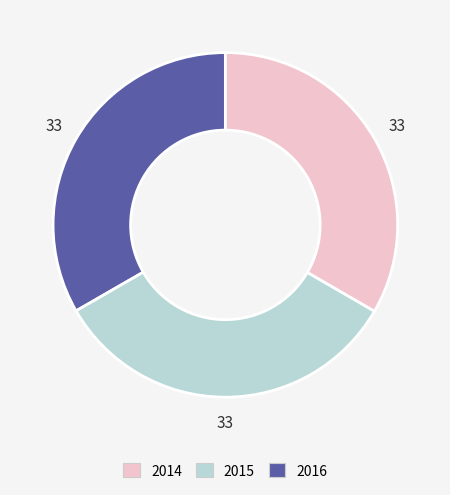

Do 2016 and 2014 together represent more than half of the pie?

Yes